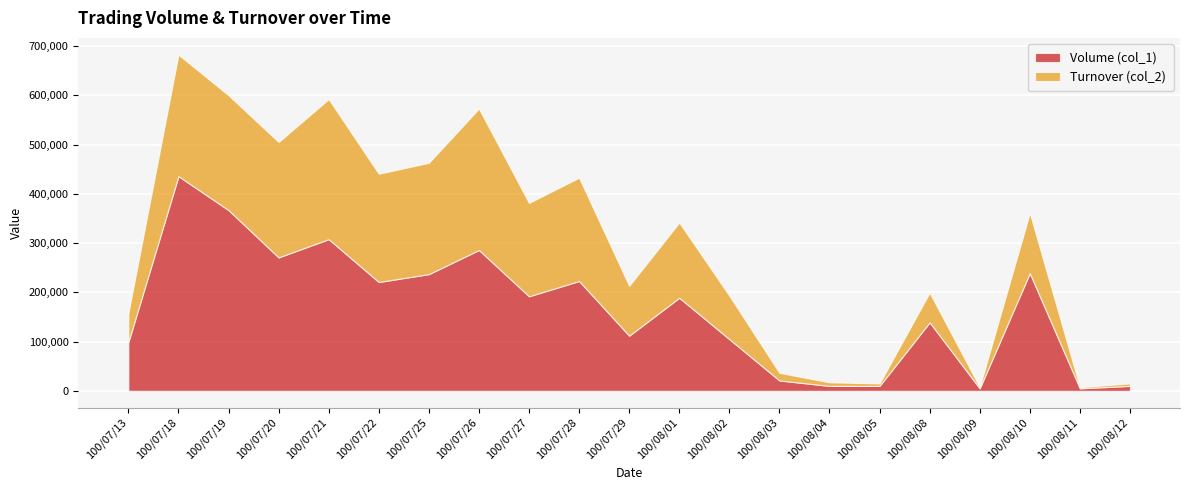

True or false: Volume (col_1) and Turnover (col_2) cross at least once.

True